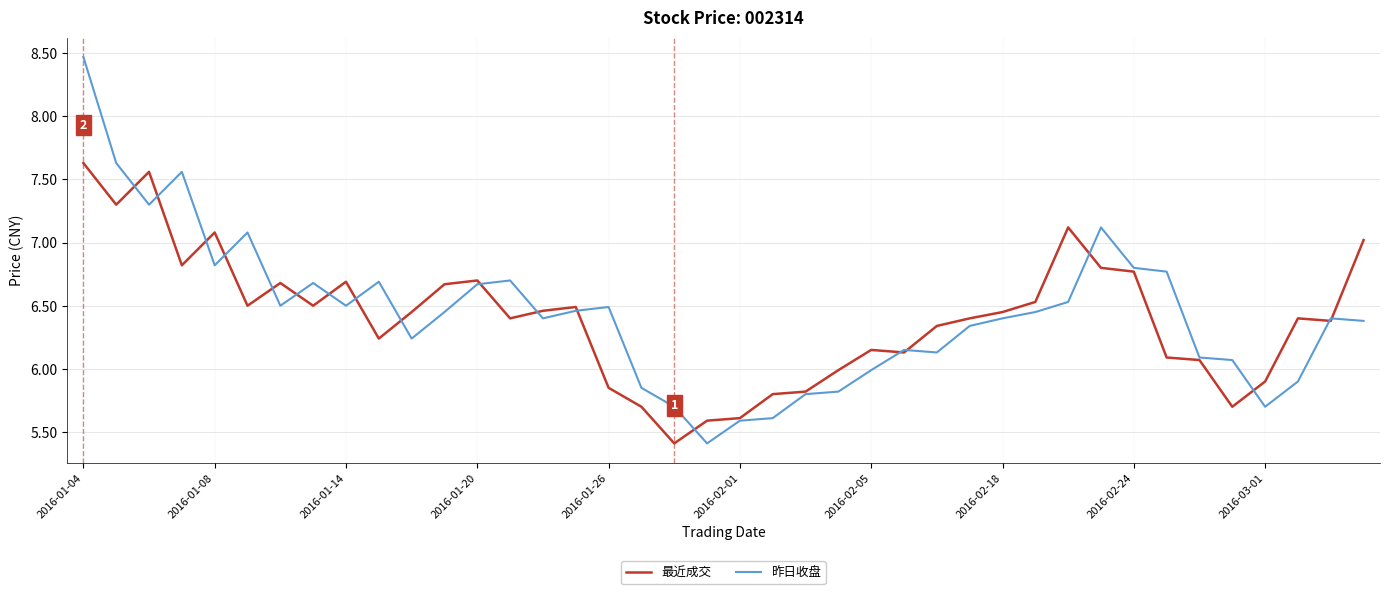

Which series has the largest range (max minus min)?

昨日收盘